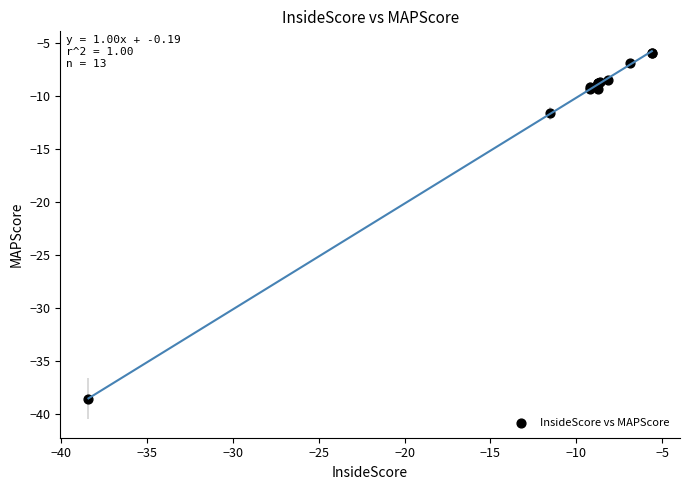

What Y value in the scatter plot is closest to -22?

-11.7